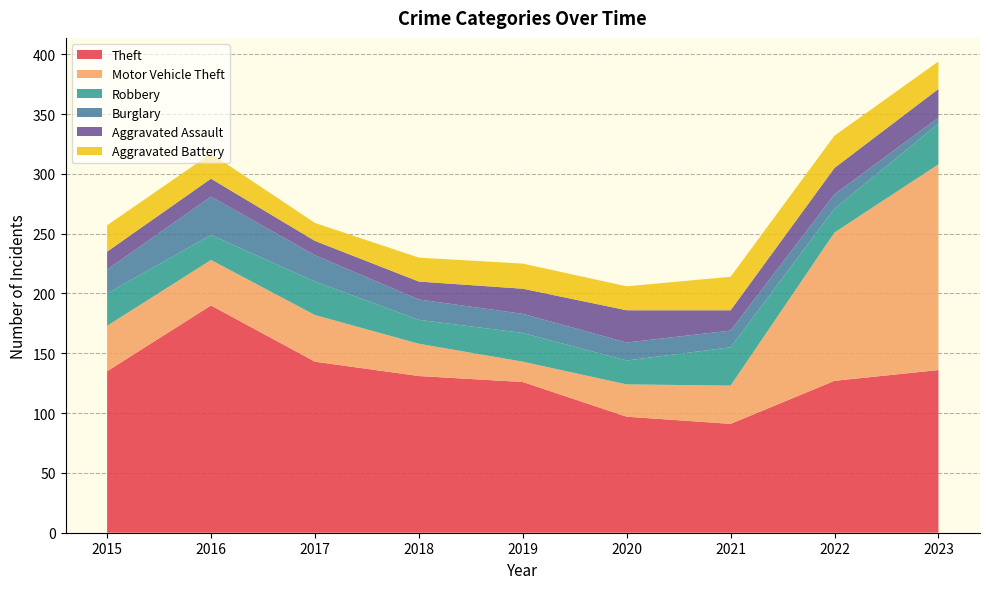

Reading left to right, extract all data points from this chart.

Theft: 2015=135	2016=190	2017=143	2018=131	2019=126	2020=97	2021=91	2022=127	2023=136
Motor Vehicle Theft: 2015=38	2016=38	2017=39	2018=27	2019=17	2020=27	2021=32	2022=124	2023=172
Robbery: 2015=27	2016=21	2017=28	2018=20	2019=24	2020=20	2021=32	2022=20	2023=34
Burglary: 2015=20	2016=32	2017=22	2018=17	2019=16	2020=15	2021=14	2022=12	2023=5
Aggravated Assault: 2015=15	2016=15	2017=12	2018=15	2019=21	2020=27	2021=17	2022=22	2023=24
Aggravated Battery: 2015=22	2016=21	2017=15	2018=20	2019=21	2020=20	2021=28	2022=27	2023=23